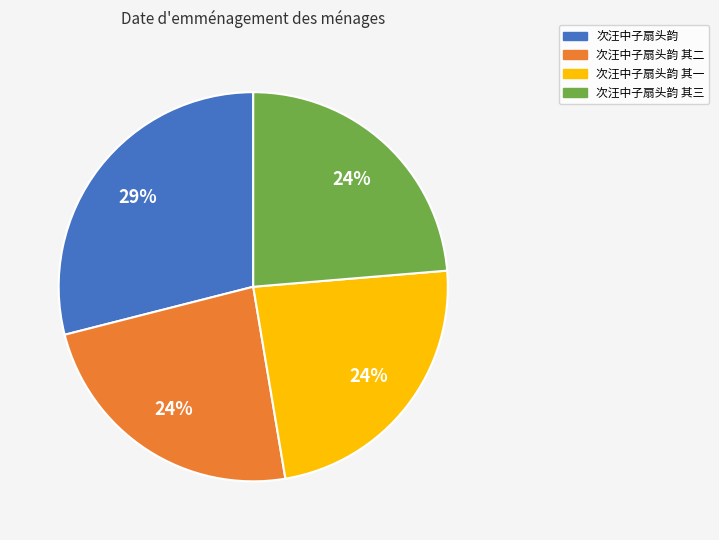

To the nearest percent, what is the difference between the largest and smallest slice percentages?

5%